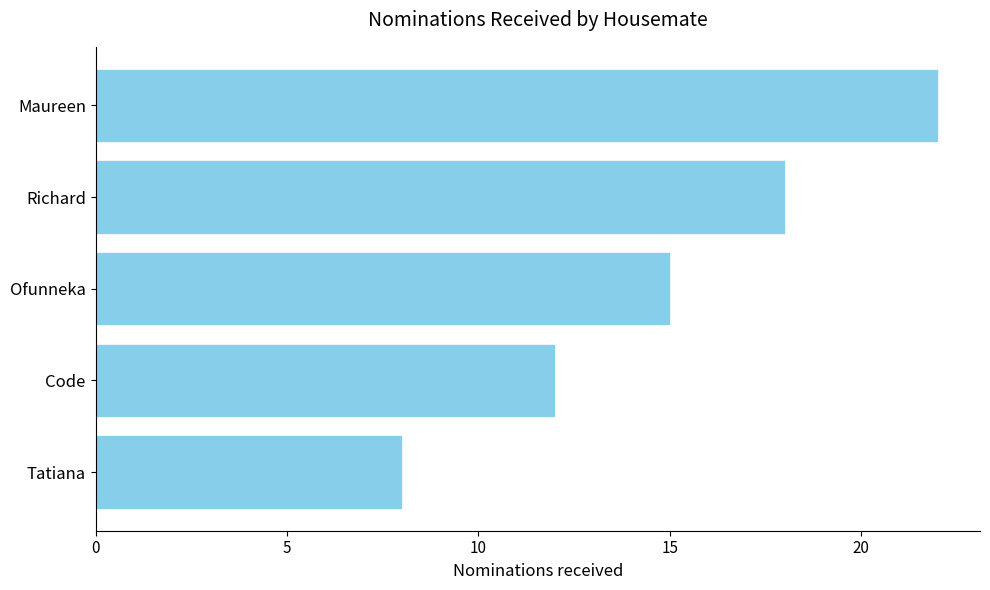

What is the average value?

15